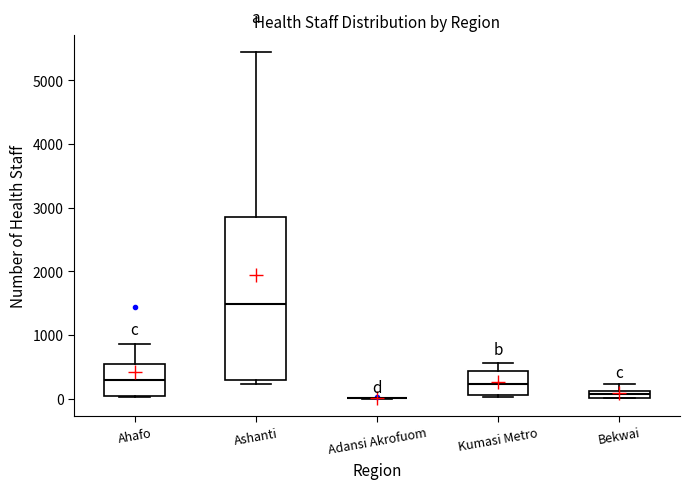

Where does the upper whisker of the box for Ashanti end on the y-axis? The values are not printed on the chart, so give them approximately, as read against the axis.

5400